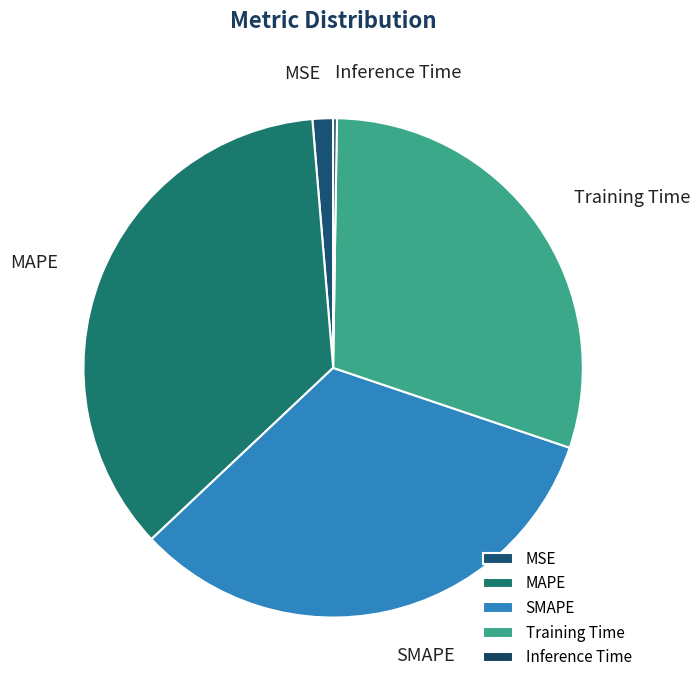

Is it true that SMAPE is 33% of the pie?

True